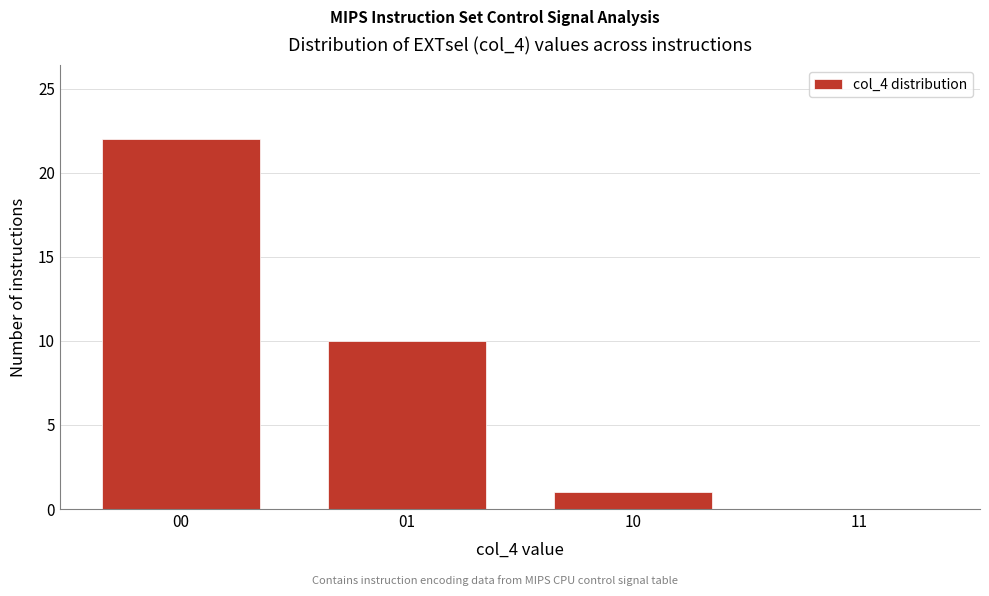

Reading left to right, list all the values displayed in this chart.

00=22	01=10	10=1	11=0